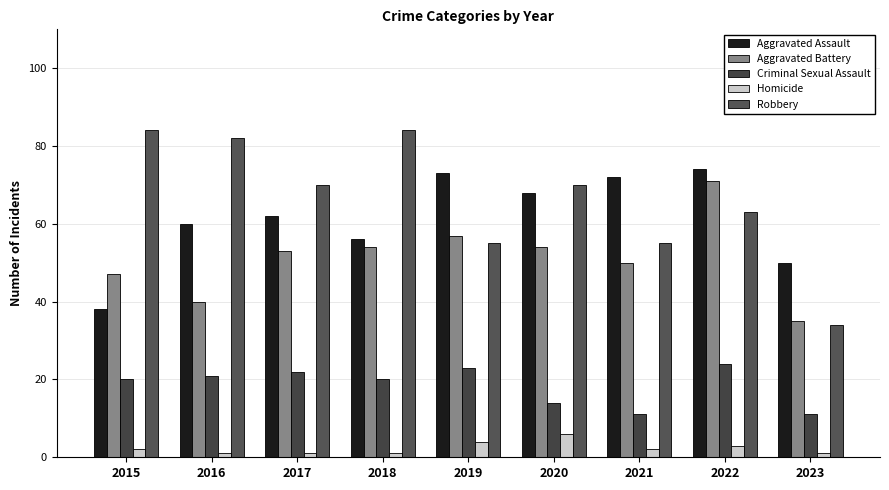

The value of Robbery at 2019 is 55. True or false?

True